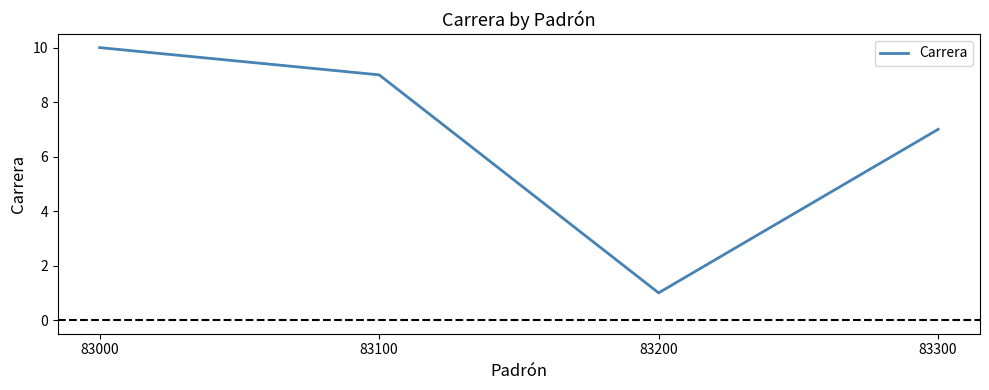

The value at 83200 is 1. True or false?

True